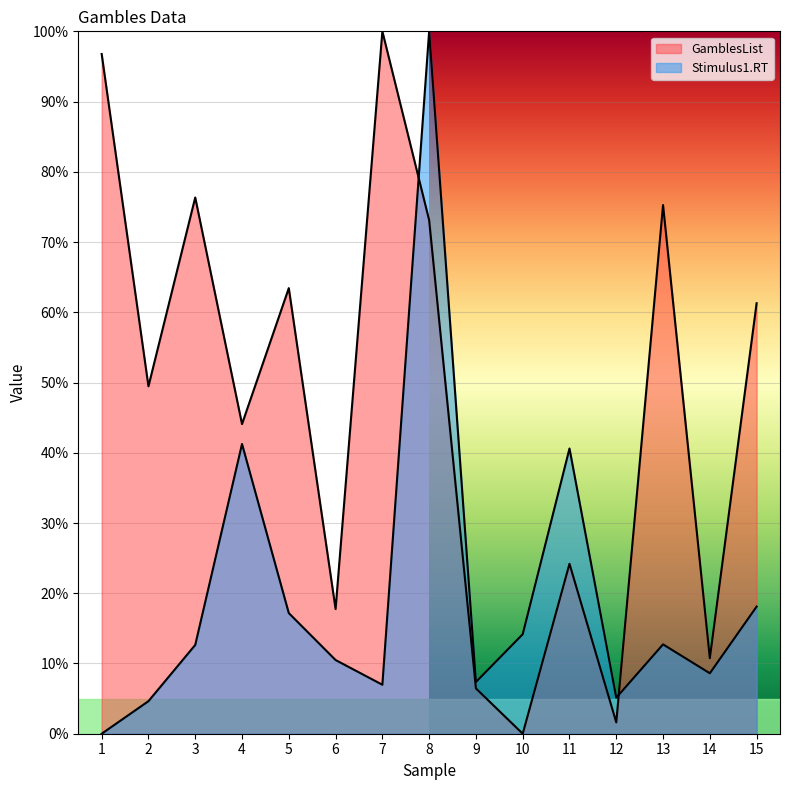

True or false: GamblesList has more than 2 interior local peaks.

True